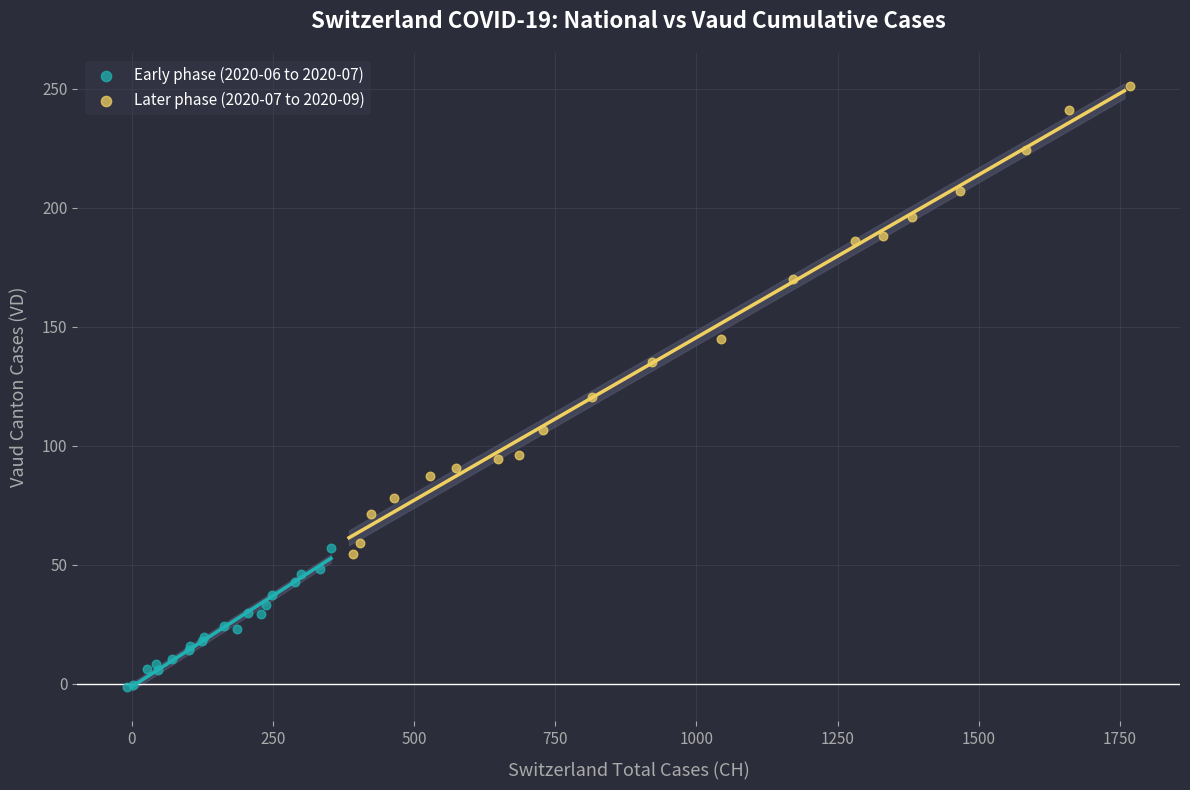

What are all the series names shown in the legend?

Early phase (2020-06 to 2020-07), Later phase (2020-07 to 2020-09)